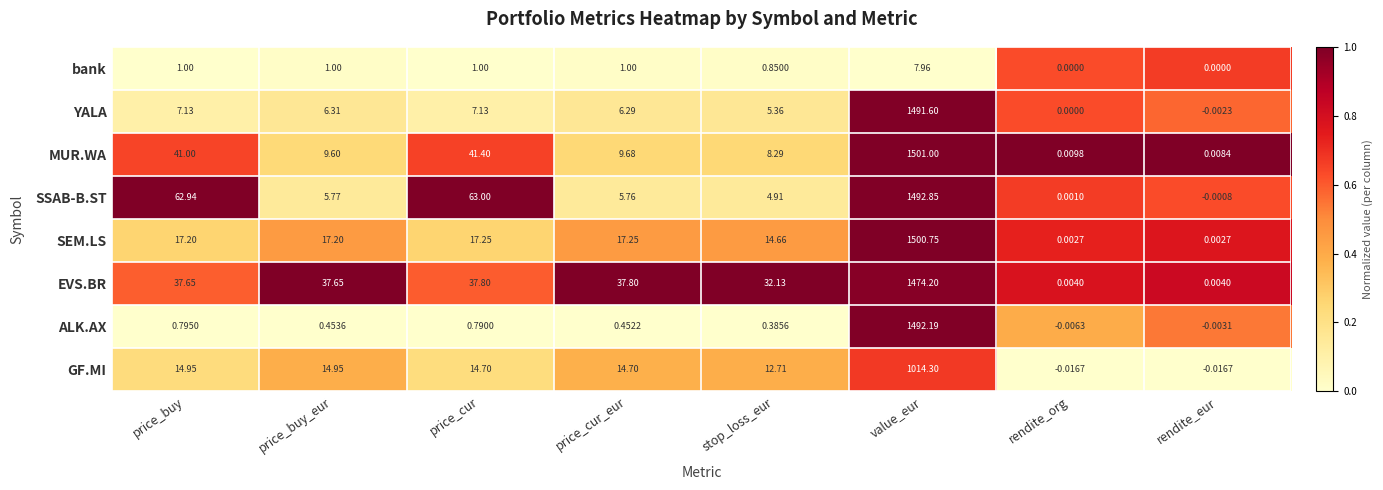

Which series changed the most between stop_loss_eur and value_eur?

MUR.WA